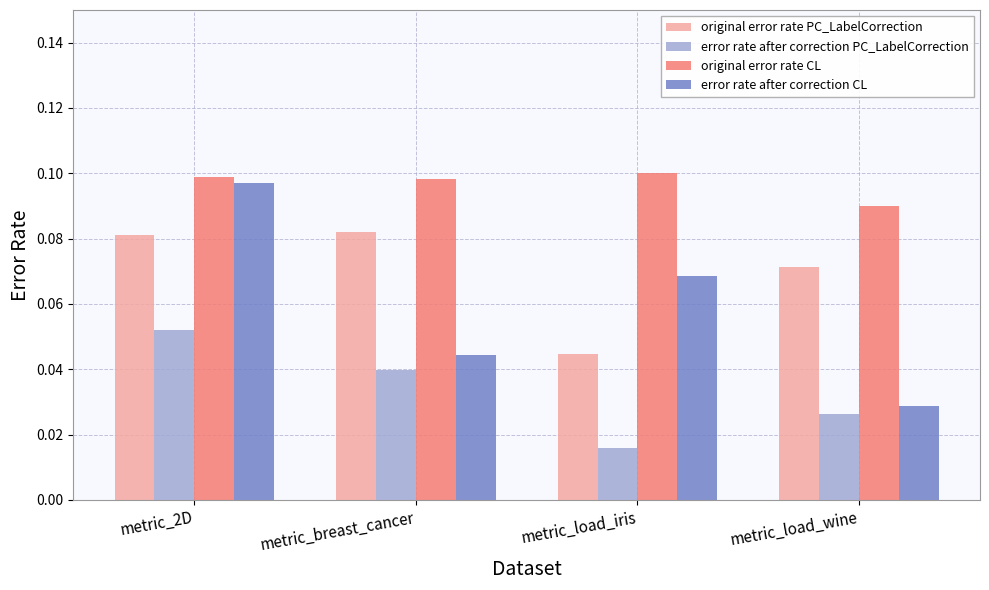

How many original error rate PC_LabelCorrection values are between 0 and 1?

4